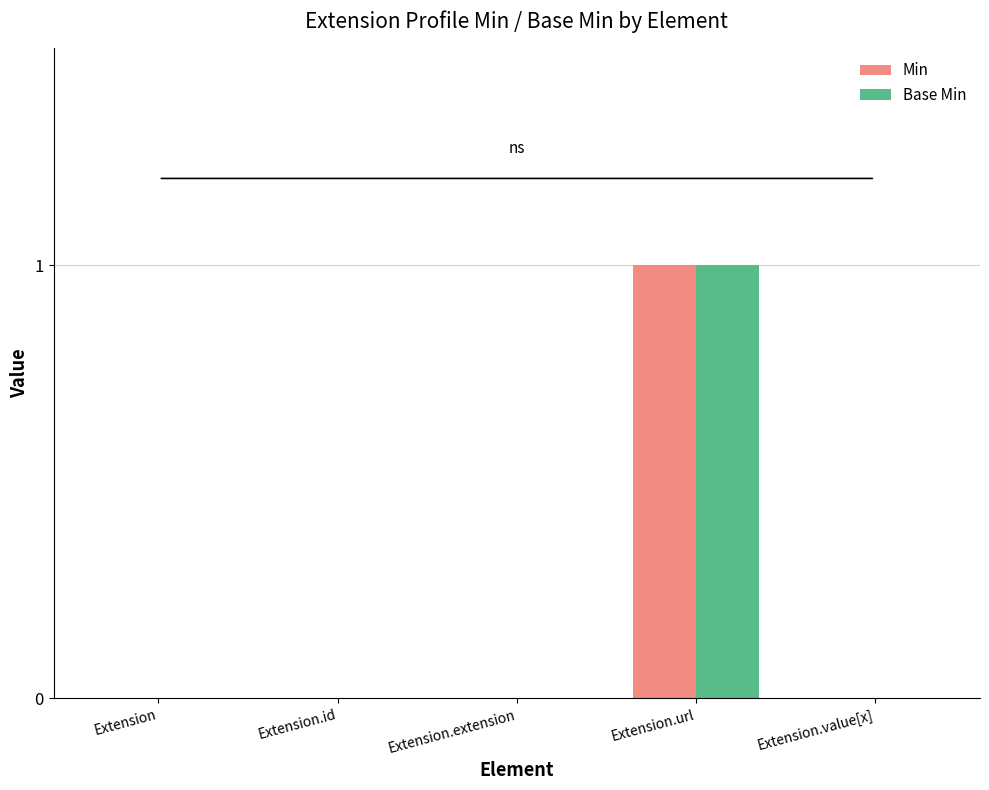

At which category is the sum across all series the highest?

Extension.url